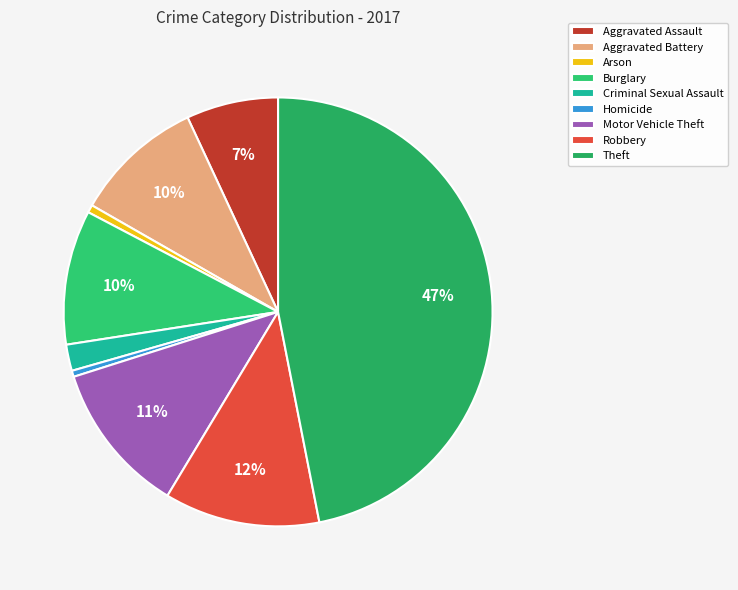

True or false: Robbery accounts for 1% of the total.

False